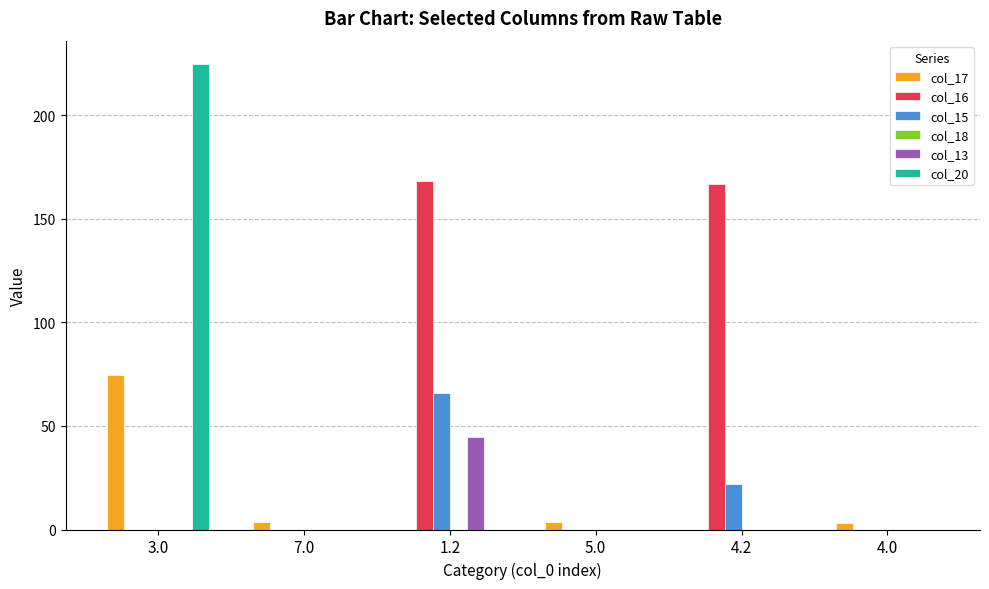

Which series has the largest total across all categories?

col_16